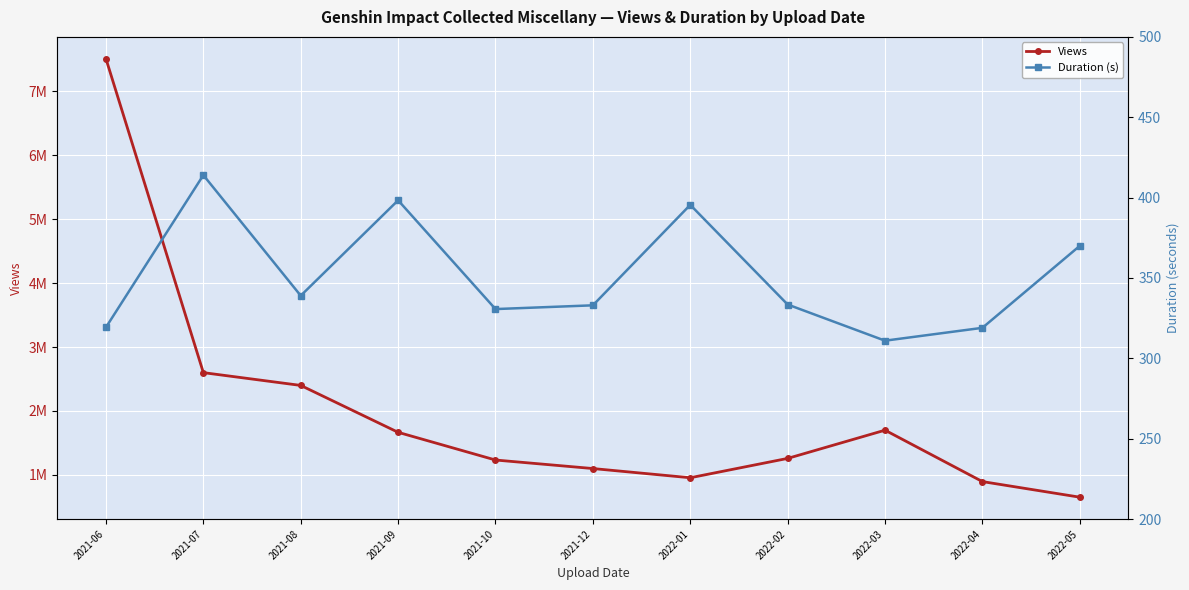

What position from the left is 2022-03?

9